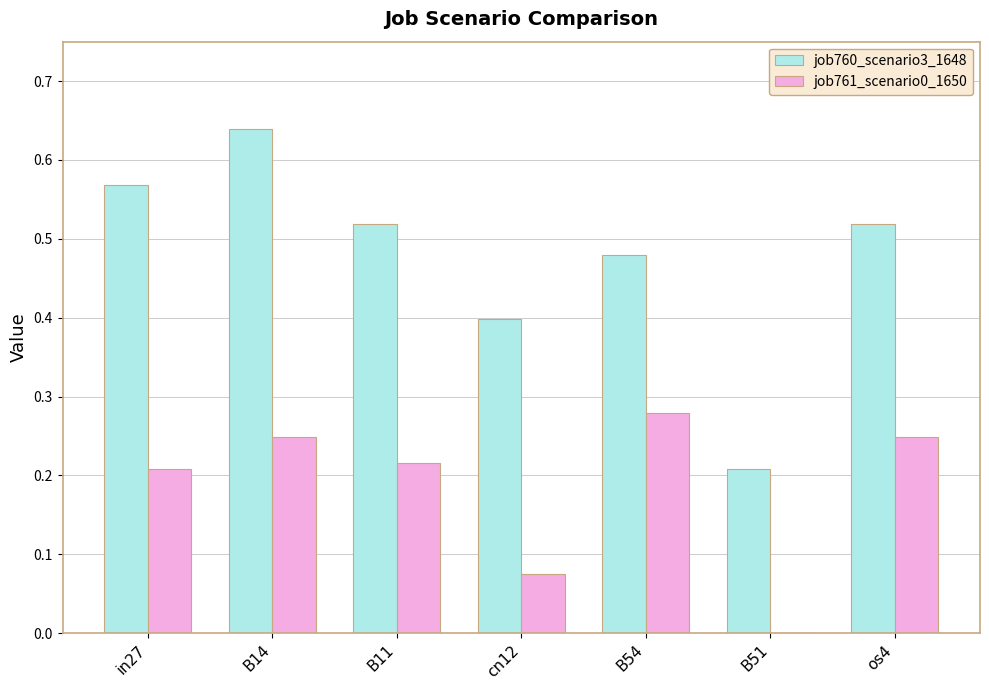

Is the value of job761_scenario0_1650 at B51 greater than the value of job760_scenario3_1648 at B54?

No